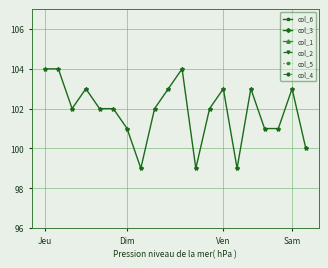

Where is the first local minimum for col_5?

Dim